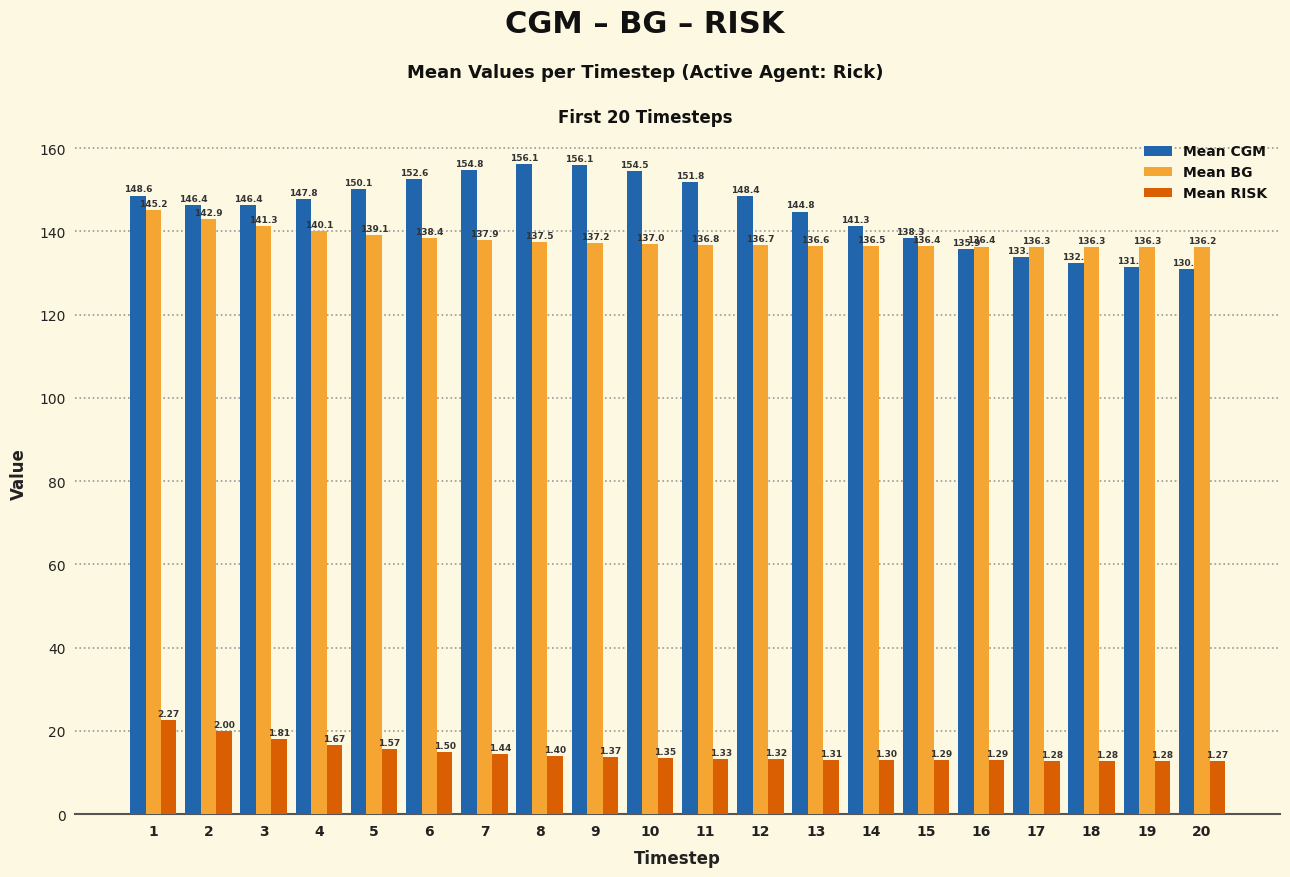

At how many categories does at least one series exceed 138?

15